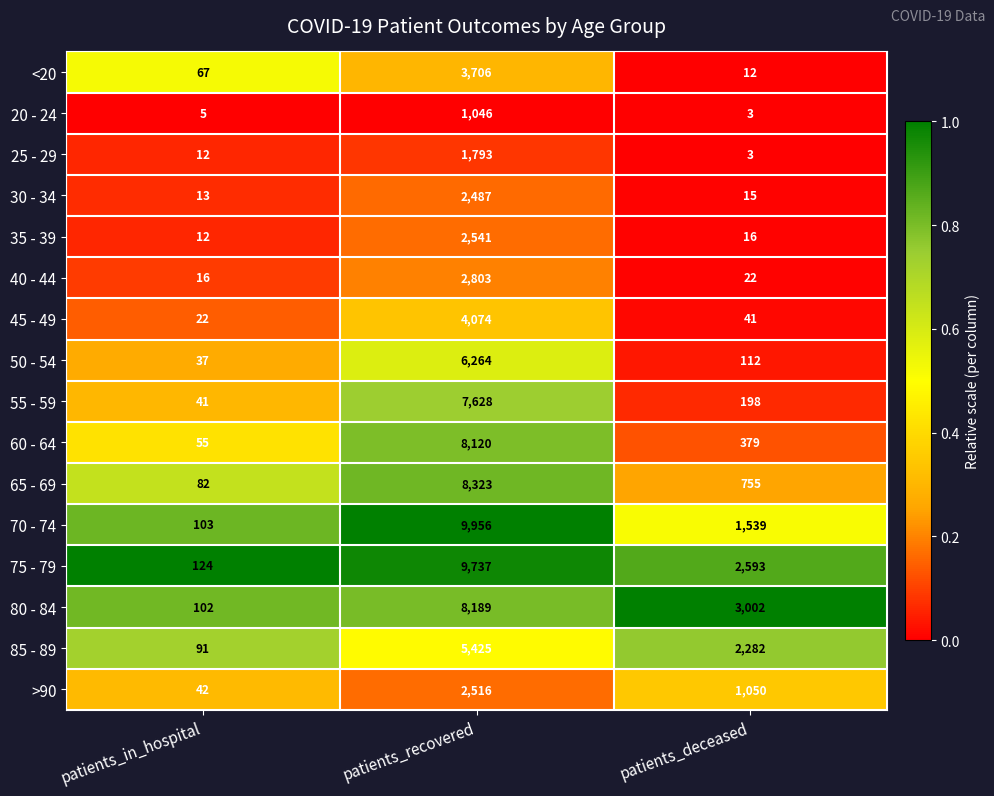

What is the total value across all series at patients_recovered?

84608